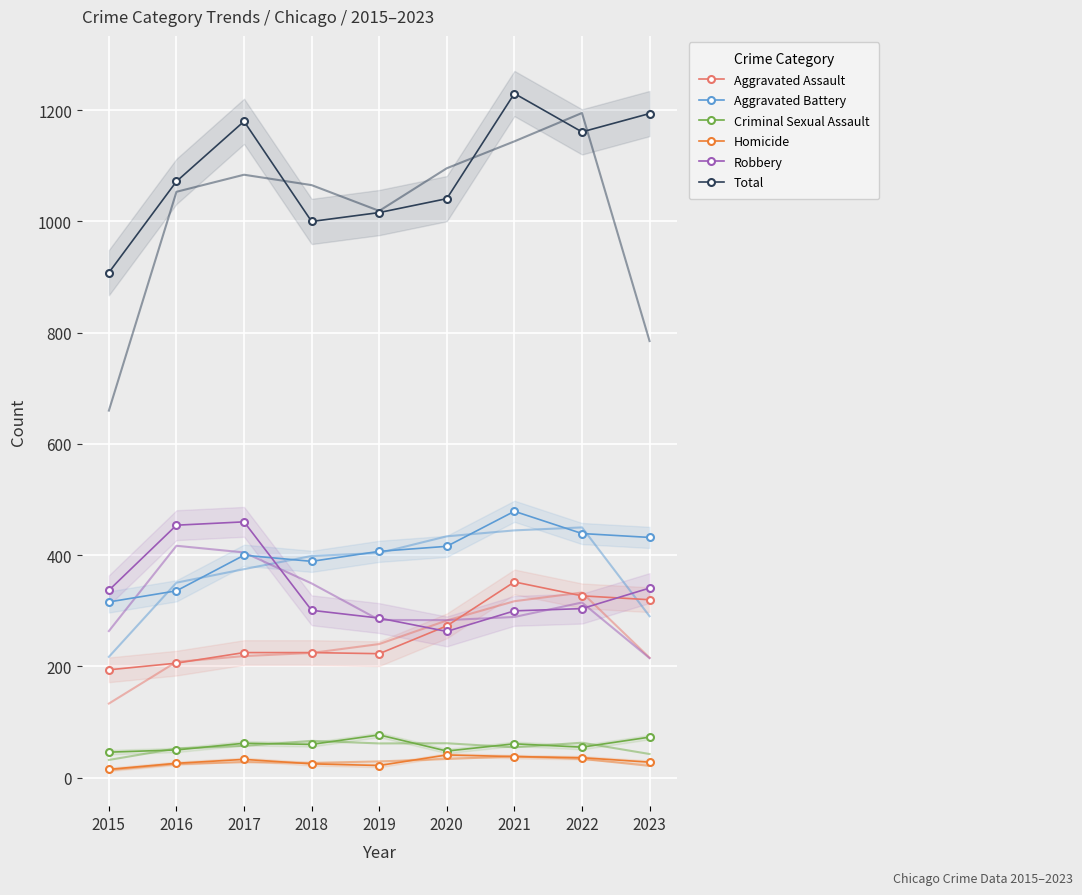

Which category has the highest value in the Robbery series?

2017